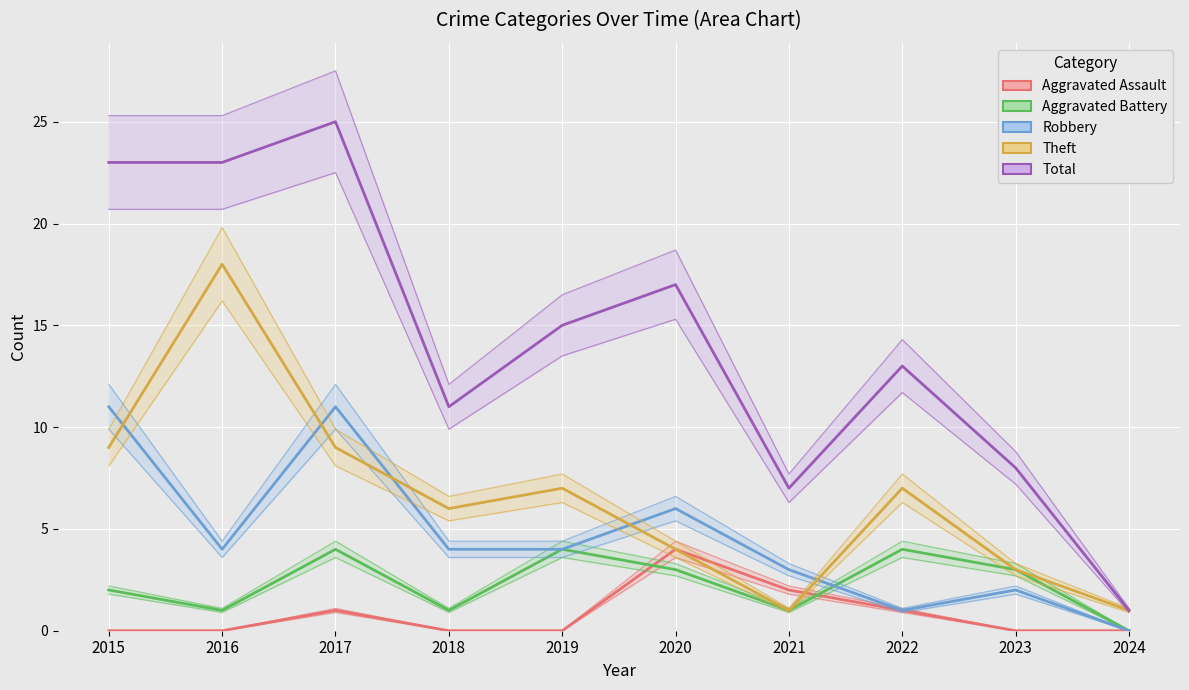

Which label corresponds to the largest value in the chart?

2017